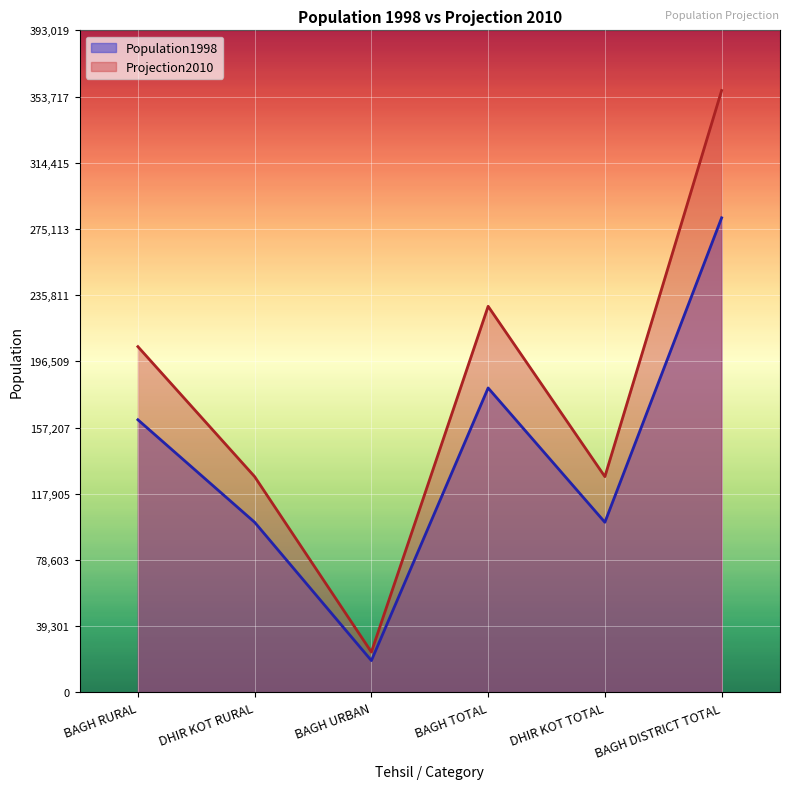

At which category is the sum across all series the highest?

BAGH DISTRICT TOTAL